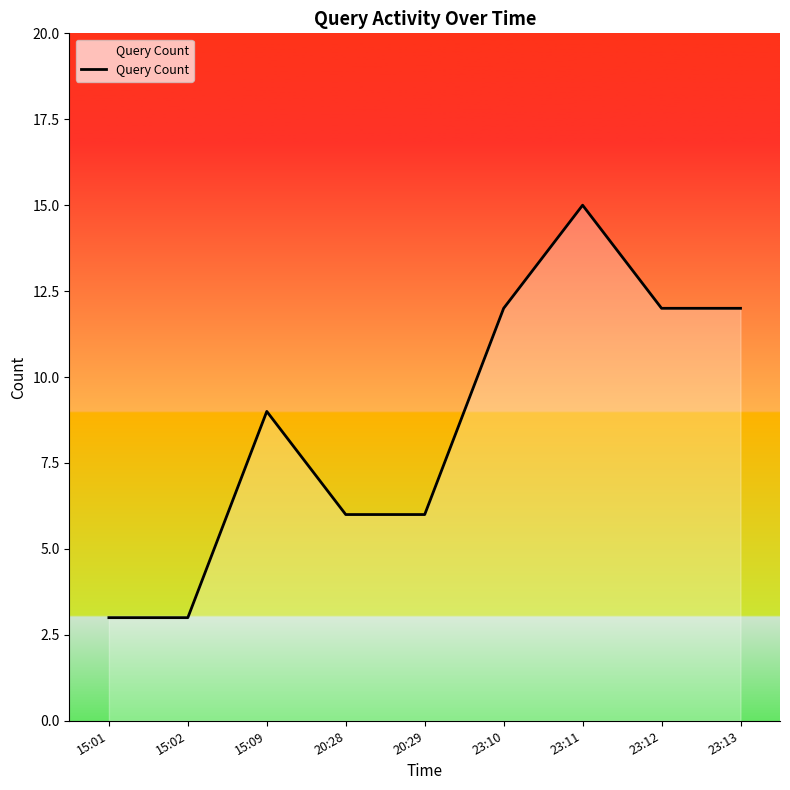

Where is the data nearest to the value 9?

15:09